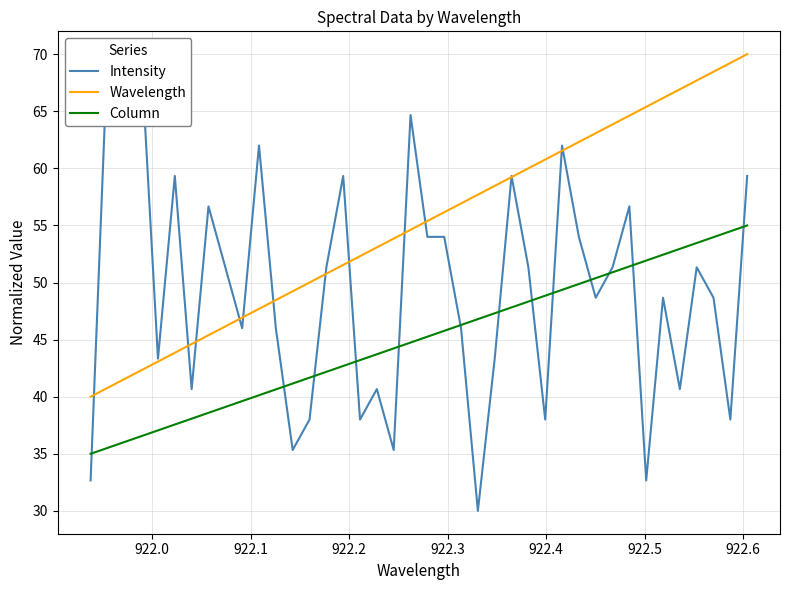

True or false: Column and Wavelength cross at least once.

False